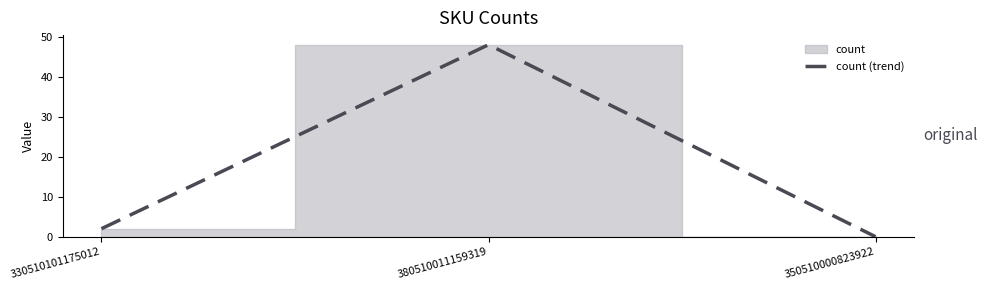

Does the chart have visible grid lines?

No